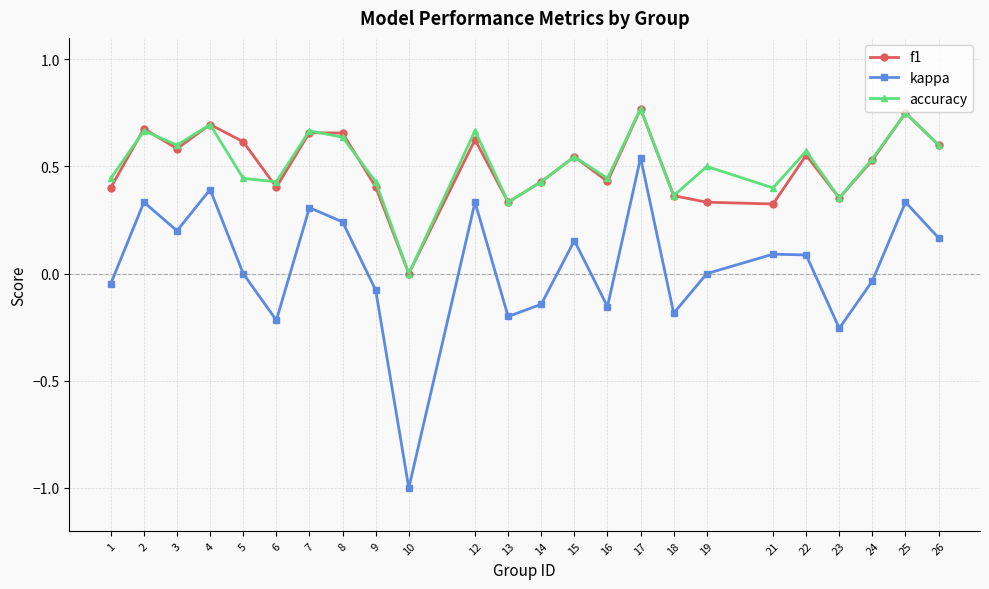

True or false: kappa has a value of 0.3 at 25.

True